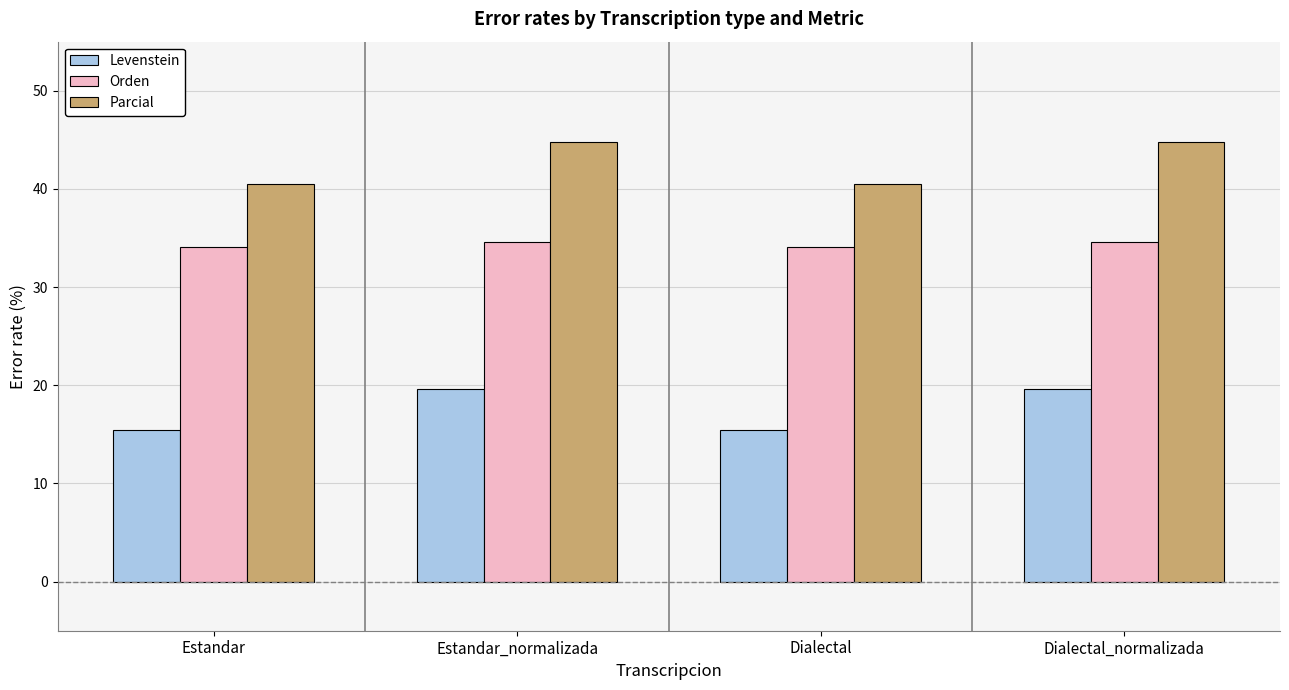

At how many categories does at least one series exceed 29?

4